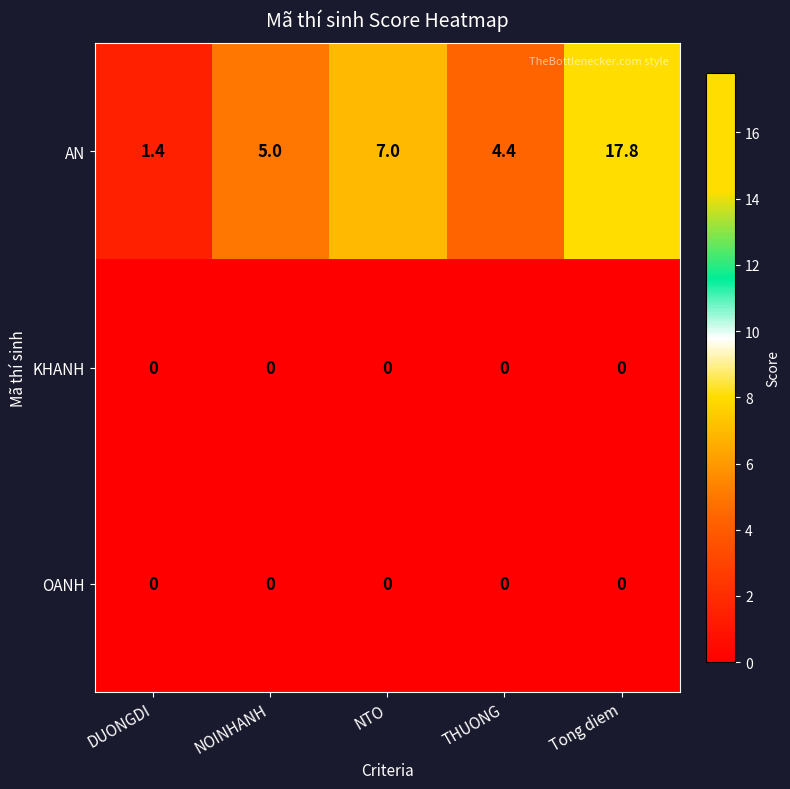

Which series changed the most between THUONG and Tong diem?

AN